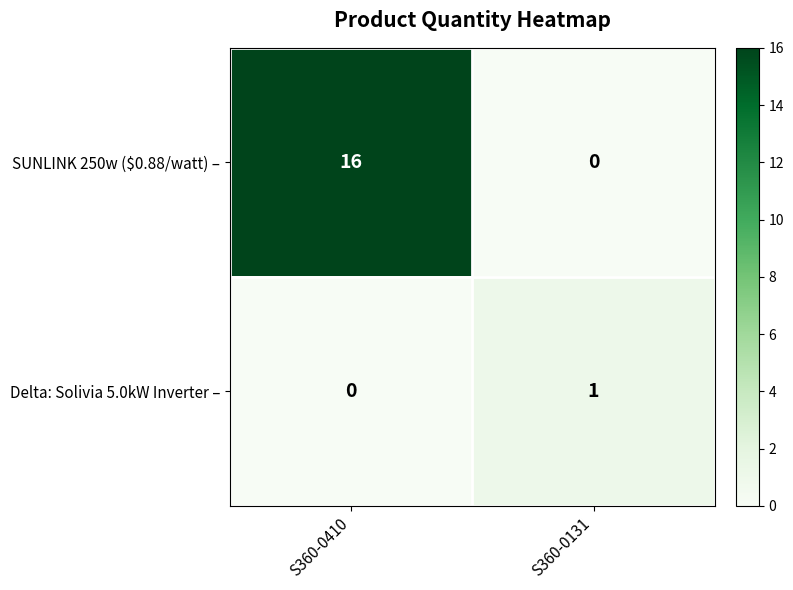

How many distinct data groups are displayed?

2